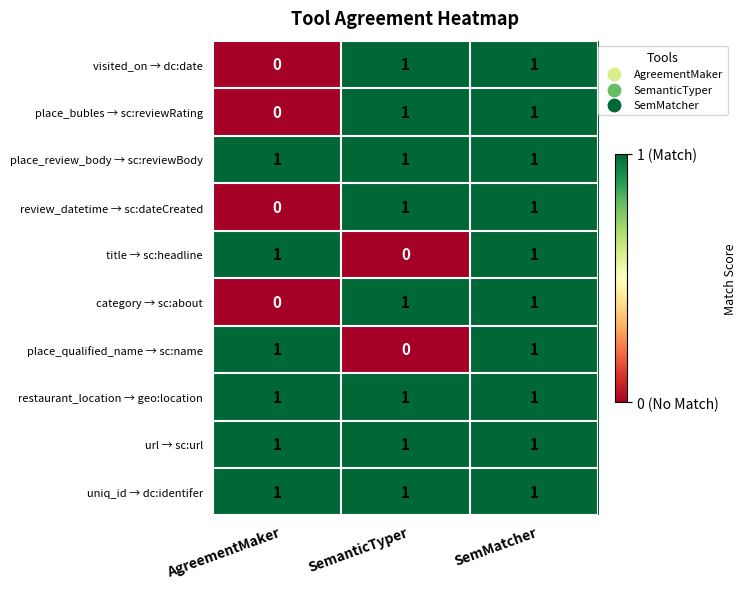

At which label is review_datetime → sc:dateCreated closest to 0?

AgreementMaker